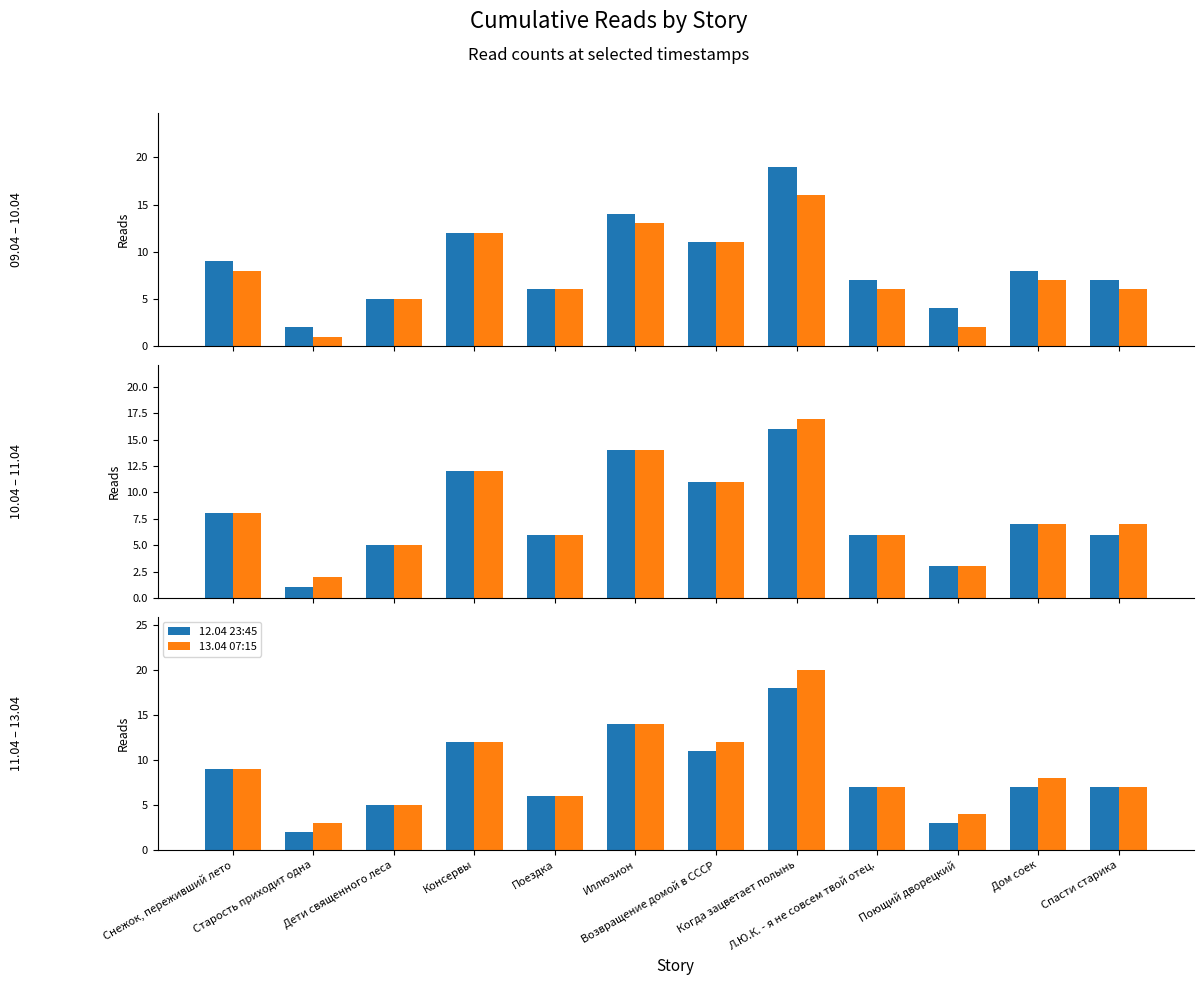

Reading left to right, what are all the values shown in this chart?

13.04 06:20: 9	2	5	12	6	14	11	19	7	4	8	7
12.04 14:00: 8	1	5	12	6	13	11	16	6	2	7	6
12.04 17:45: 8	1	5	12	6	14	11	16	6	3	7	6
12.04 18:15: 8	2	5	12	6	14	11	17	6	3	7	7
12.04 23:45: 9	2	5	12	6	14	11	18	7	3	7	7
13.04 07:15: 9	3	5	12	6	14	12	20	7	4	8	7